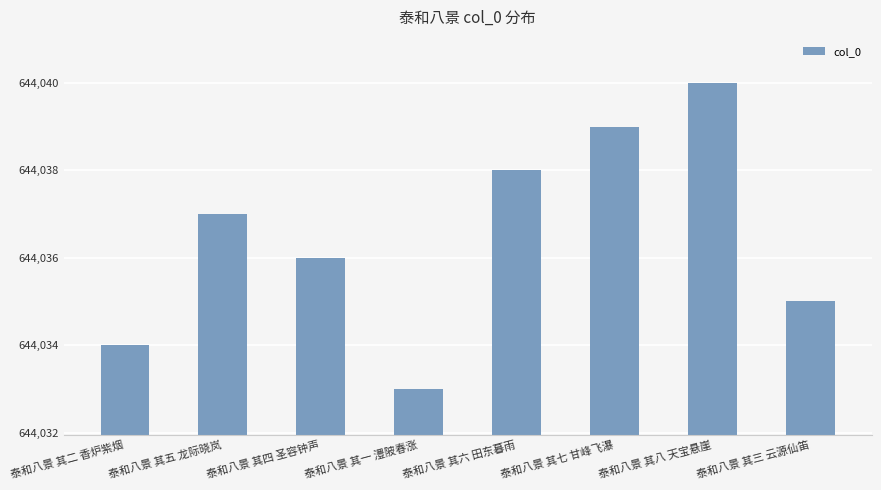

What is the difference between the second highest and minimum values?

6